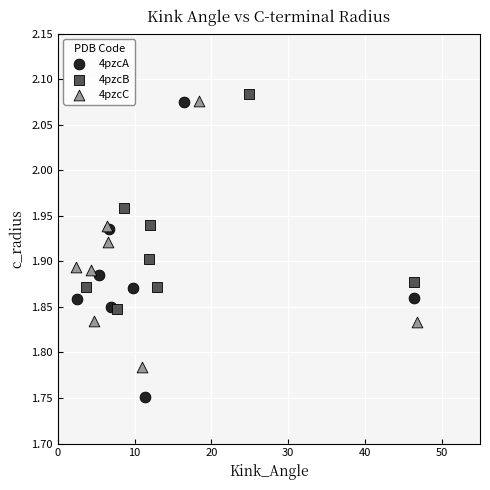

Which series has the largest Y range (max minus min)?

4pzcA